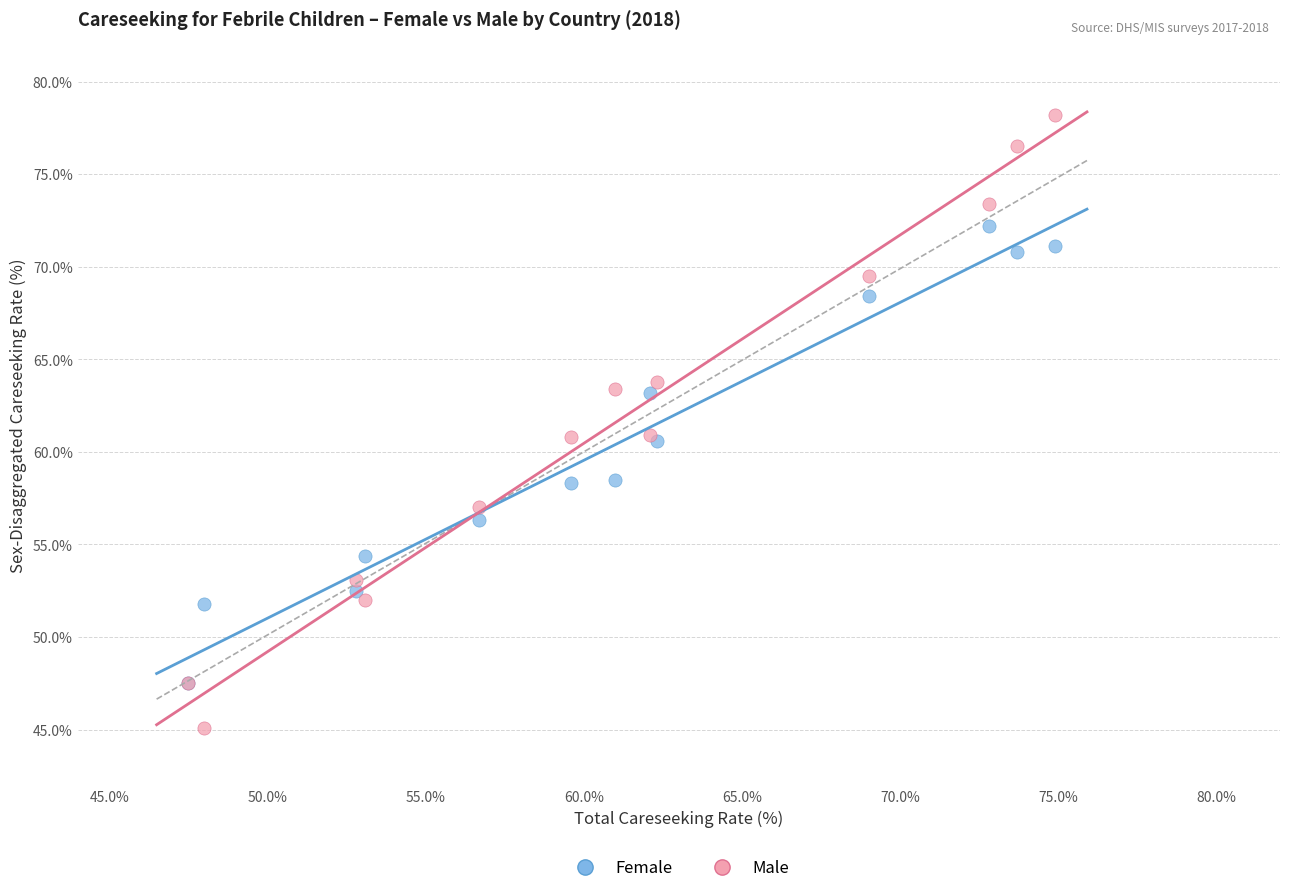

Which series contains the lowest Y value?

Male